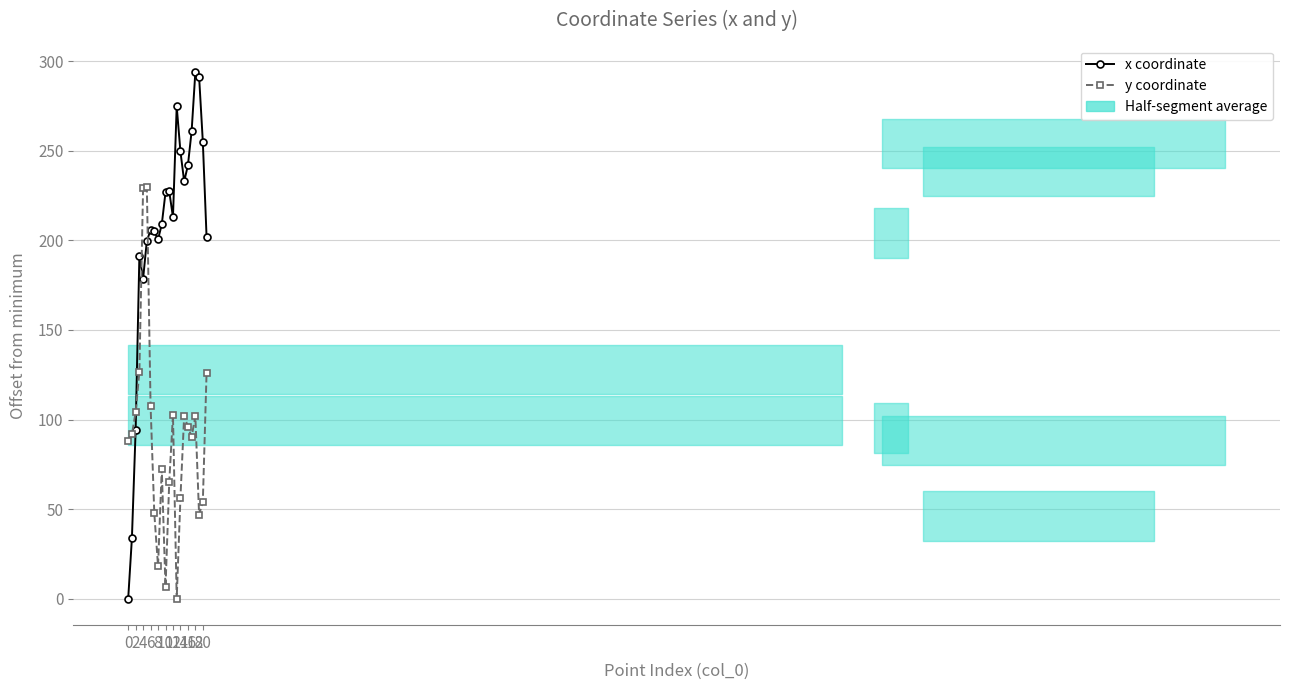

At which category is the sum across all series the highest?

10